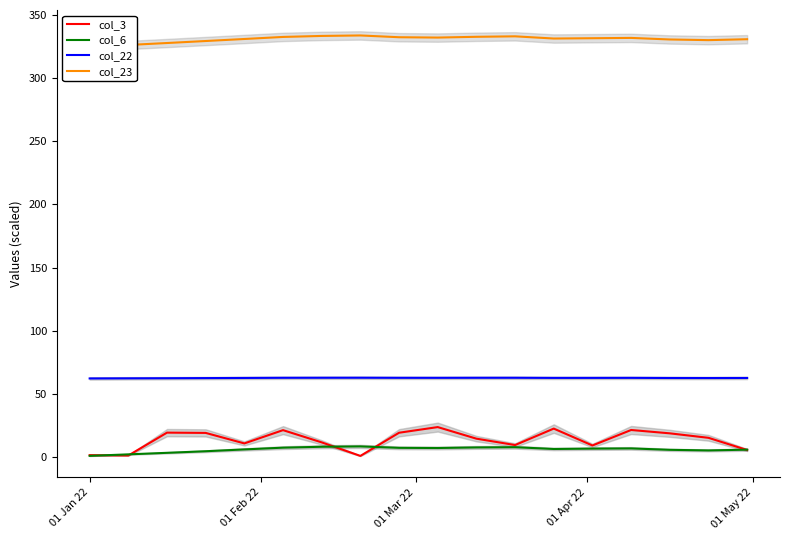

True or false: col_6 and col_22 cross at least once.

False